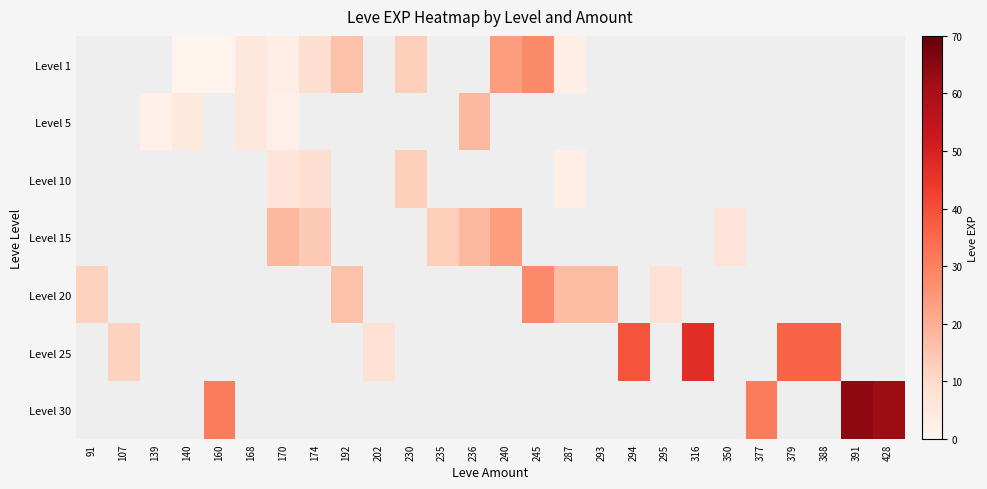

Which label corresponds to the largest value in the chart?

391